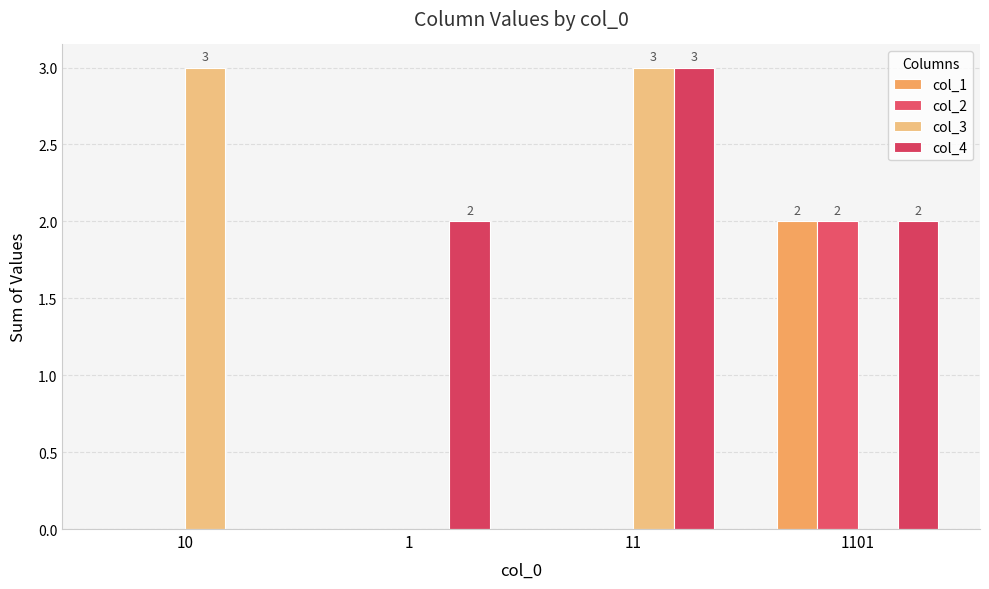

Reading right to left, list all the values displayed in this chart.

col_1: 2	0	0	0
col_2: 2	0	0	0
col_3: 0	3	0	3
col_4: 2	3	2	0